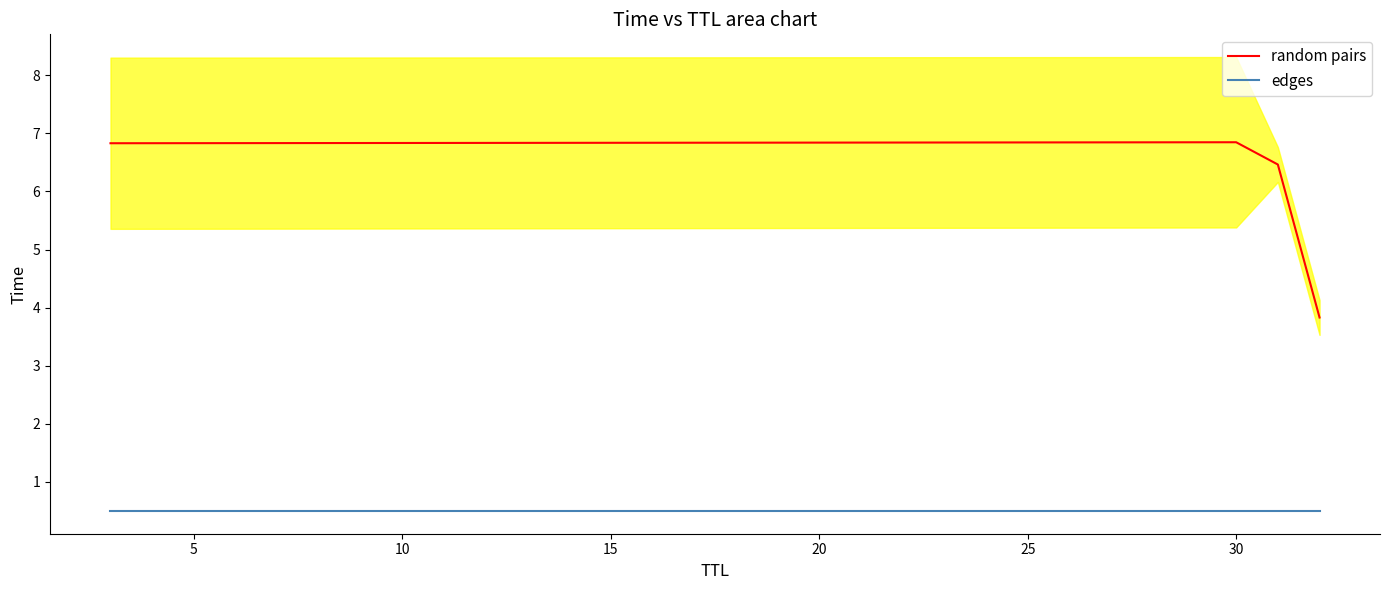

What is the maximum value for random pairs?

6.8